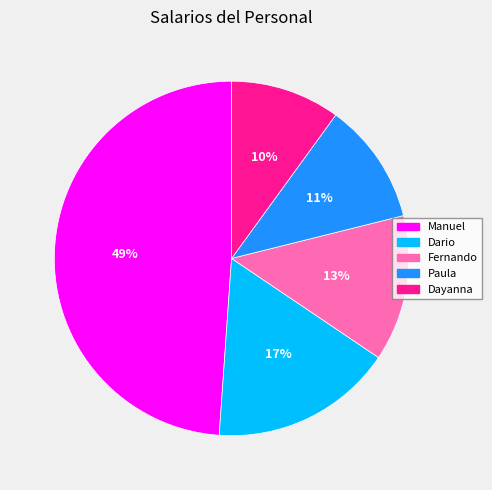

Do Dario and Paula together represent more than half of the pie?

No